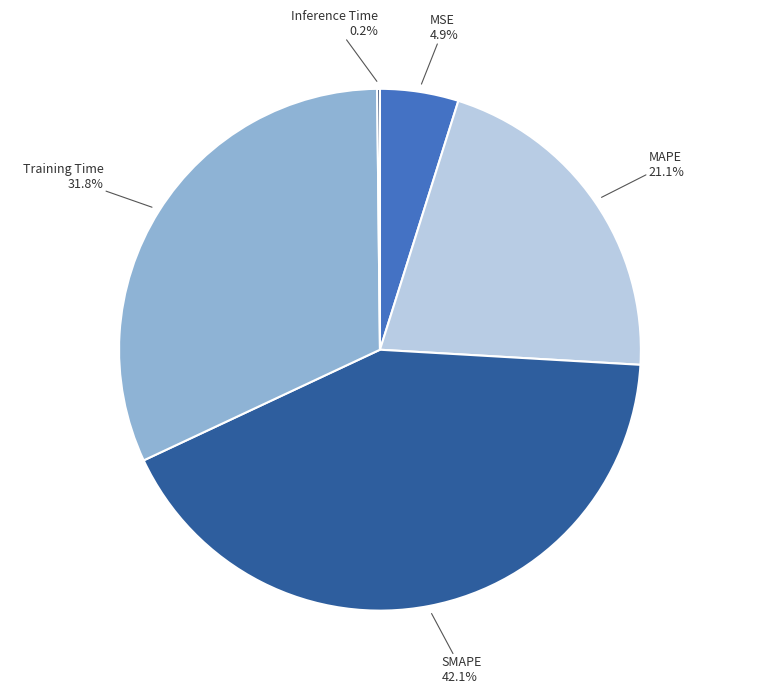

Between Training Time and MSE, which is larger?

Training Time